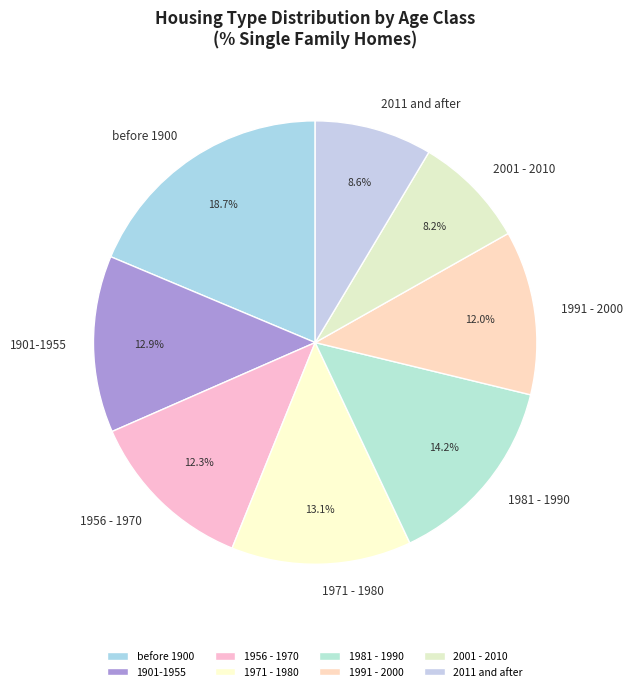

Count the number of slices in the pie.

8